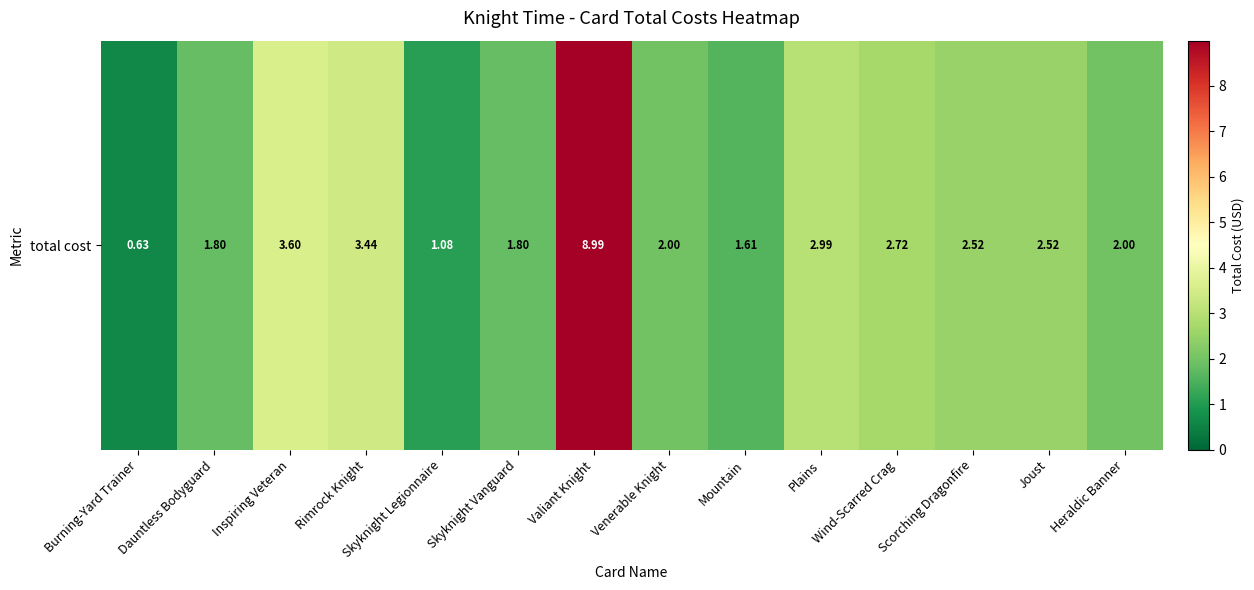

The chart shows a value of 1.6 at Mountain. True or false?

True